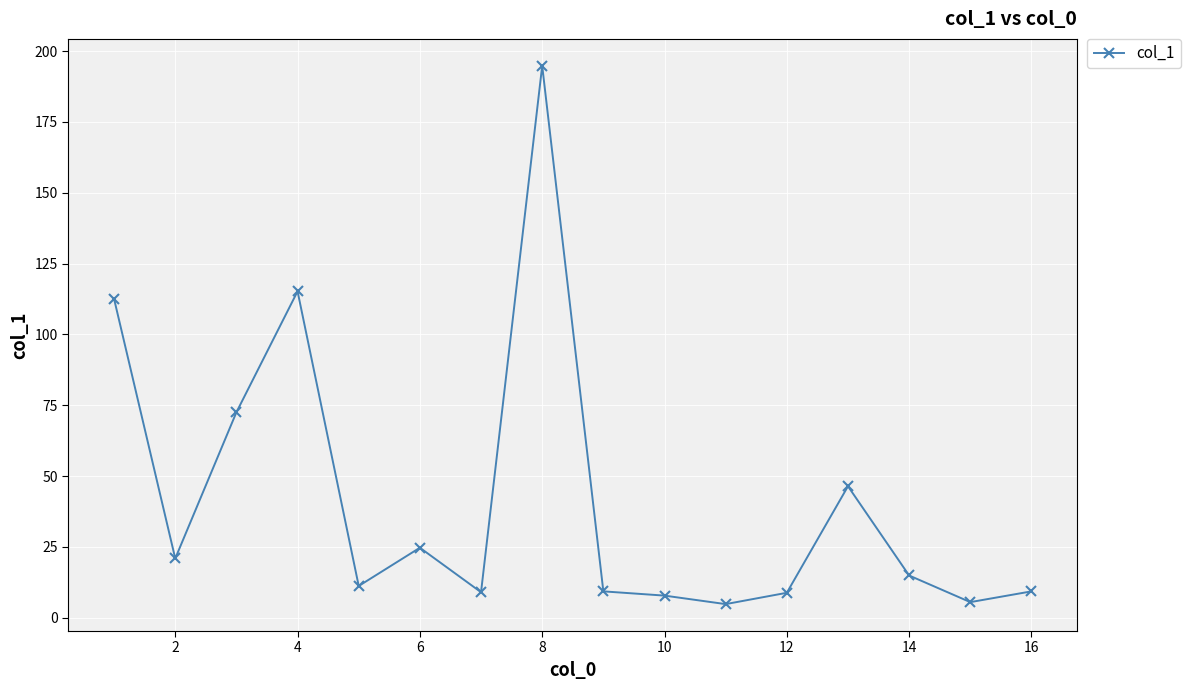

What is the minimum value shown in the chart?

4.8